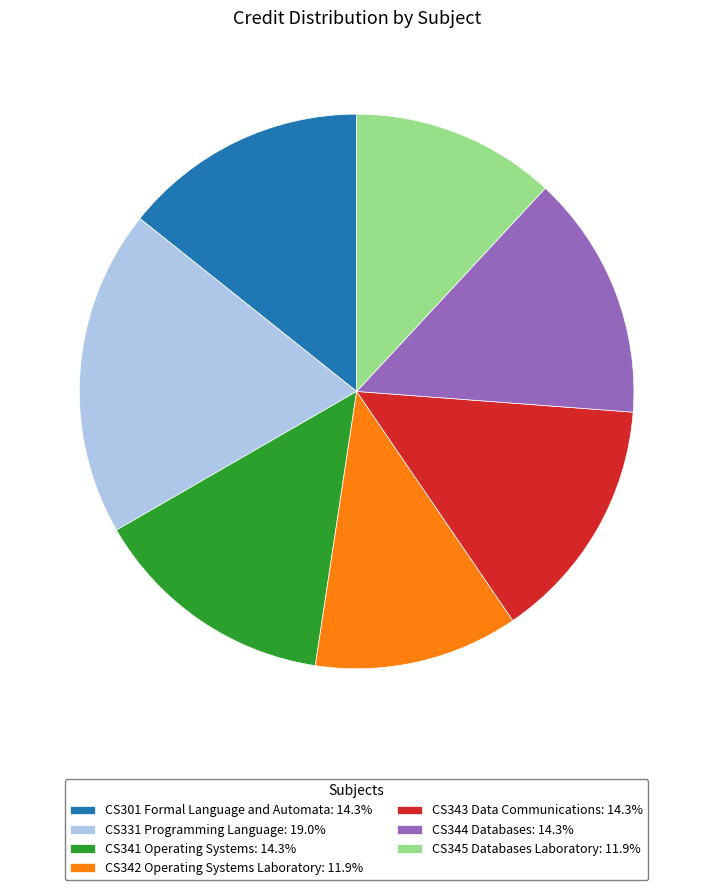

Combined, do CS345 Databases Laboratory: 11.9% and CS301 Formal Language and Automata: 14.3% account for over 50%?

No